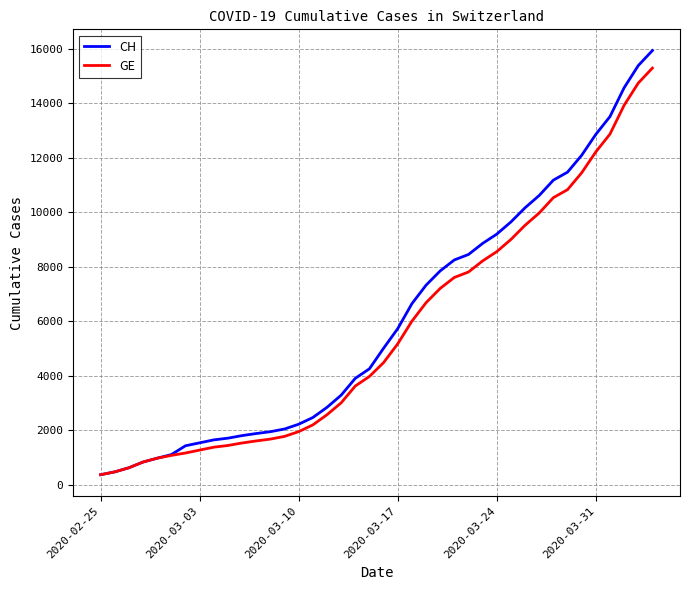

What is the lowest value of the CH series?

375